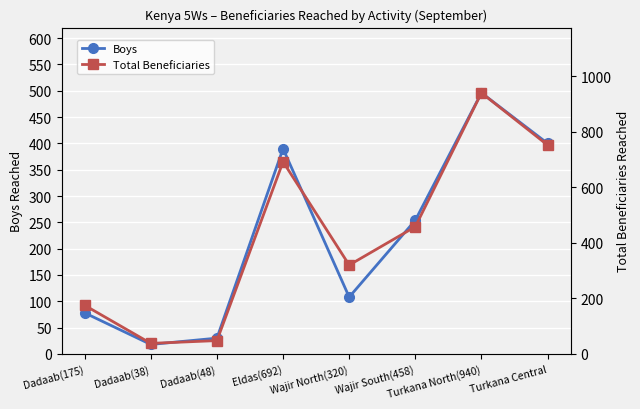

At how many categories does at least one series exceed 733?

2